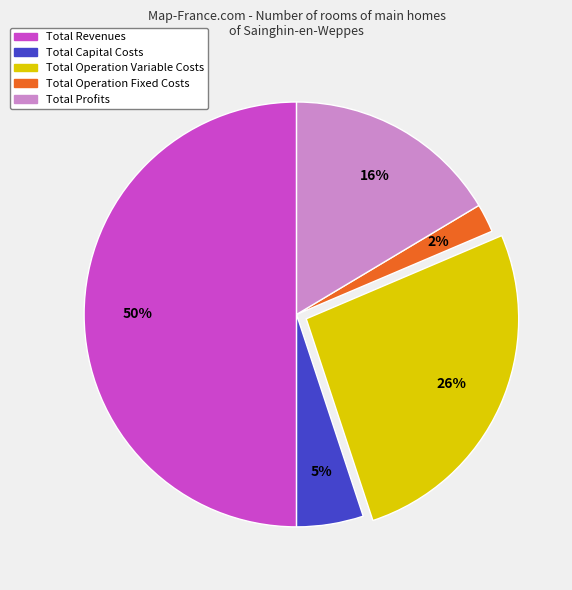

Which has a higher value, Total Revenues or Total Operation Variable Costs?

Total Revenues